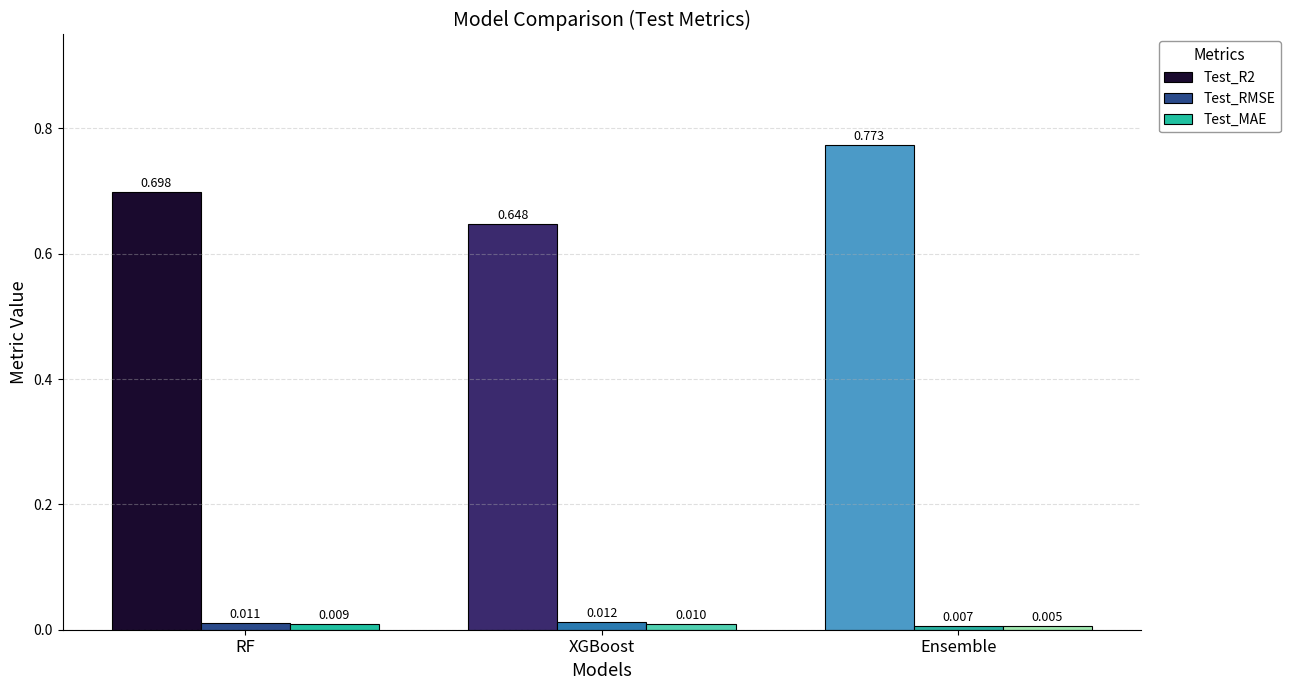

What position from the right is Ensemble?

1